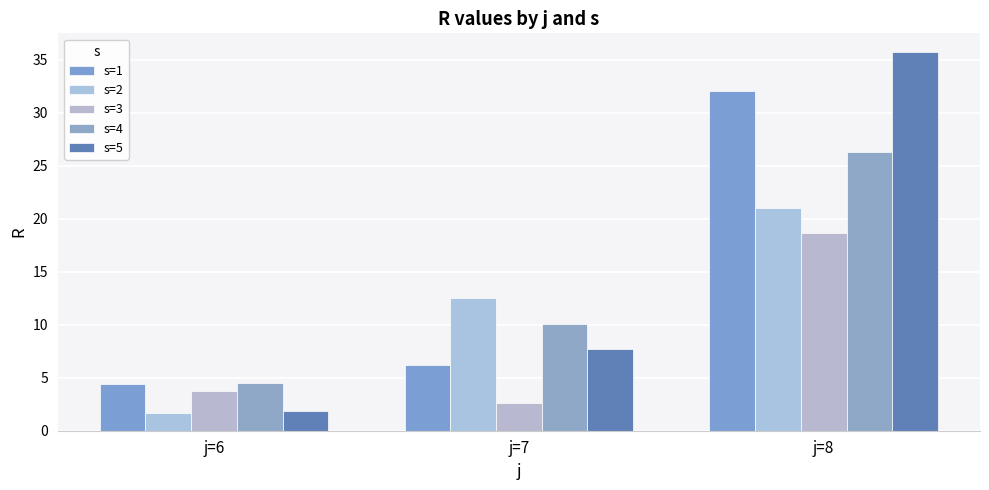

Which has a higher value, j=7 or j=8?

j=8